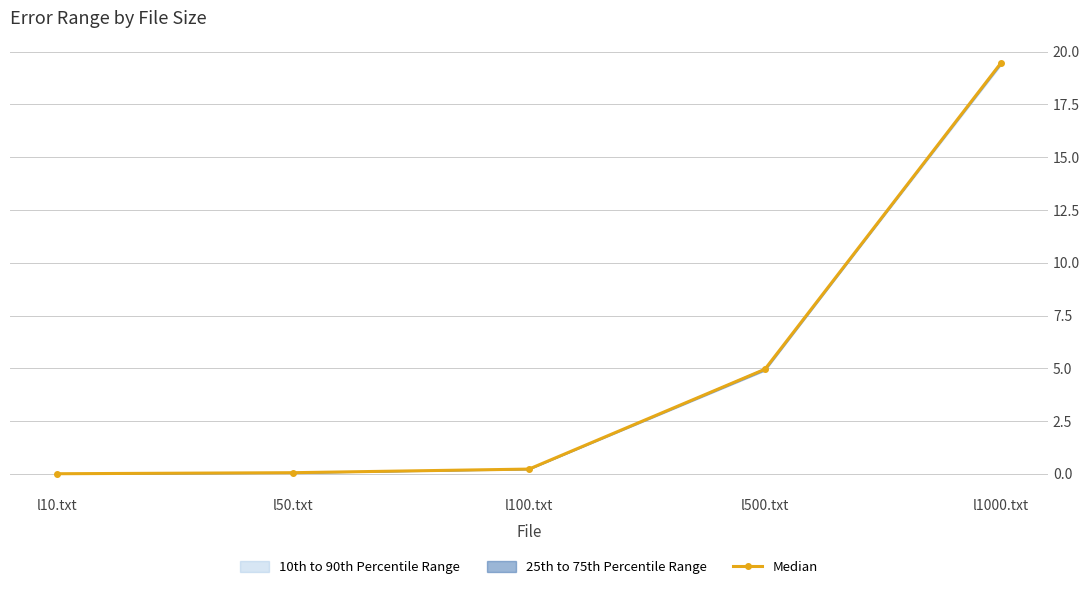

Reading right to left, what are all the values shown in this chart?

19.5	5.0	0.2	0.1	0.0